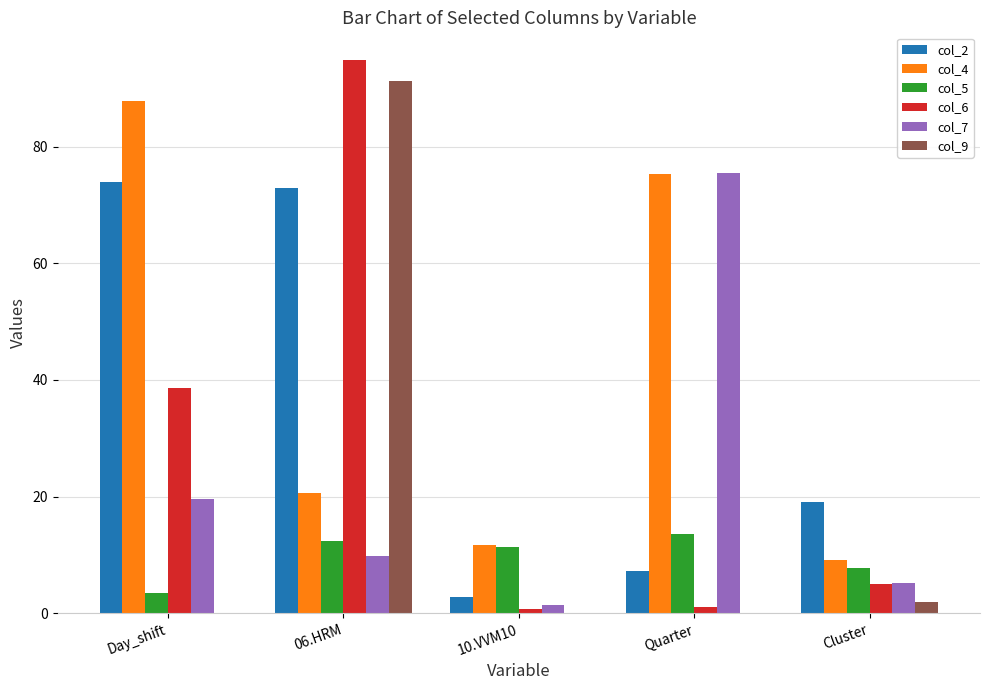

True or false: col_6 has a value of 0.8 at 10.VVM10.

True